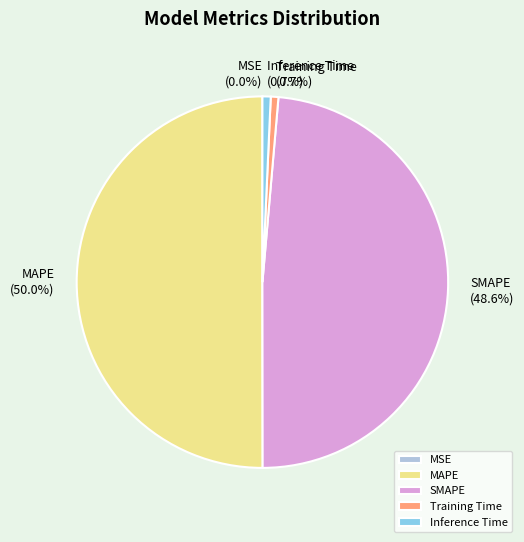

Do Training Time and Inference Time together represent more than half of the pie?

No